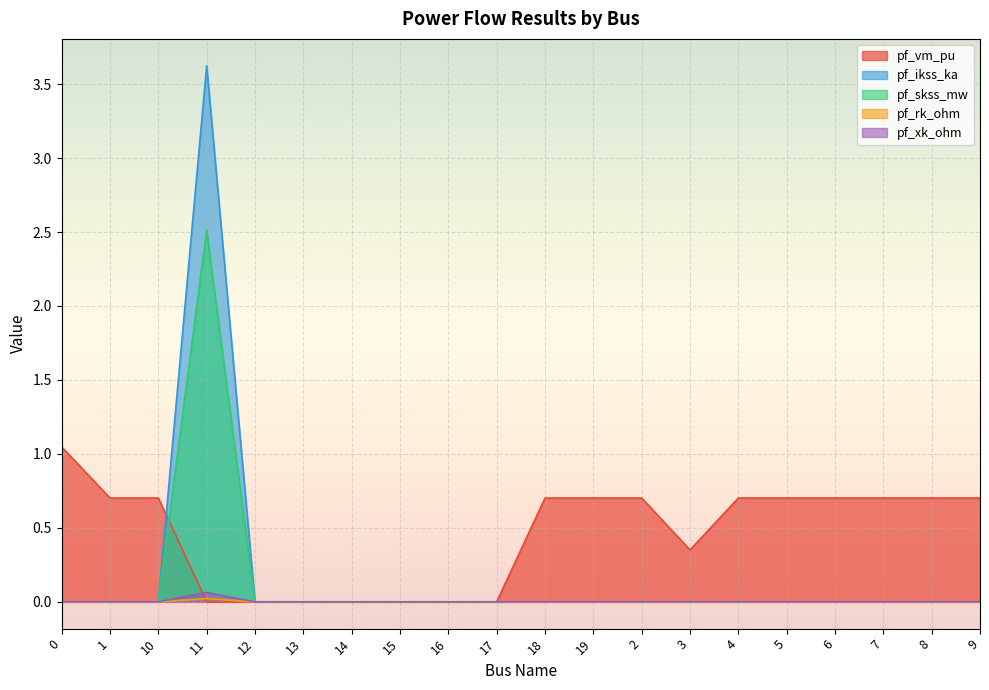

At 12, list the series in order from largest to smallest.

pf_vm_pu, pf_ikss_ka, pf_skss_mw, pf_rk_ohm, pf_xk_ohm